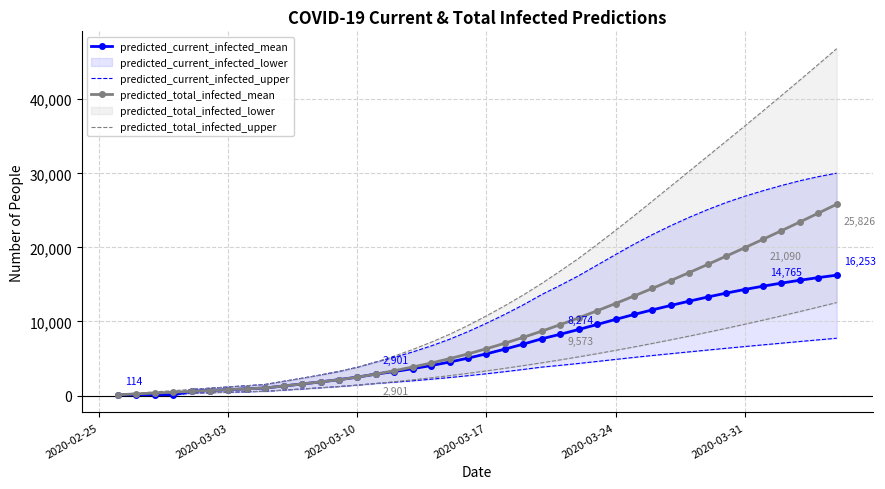

How many data points in predicted_total_infected_mean are less than 6325?

20